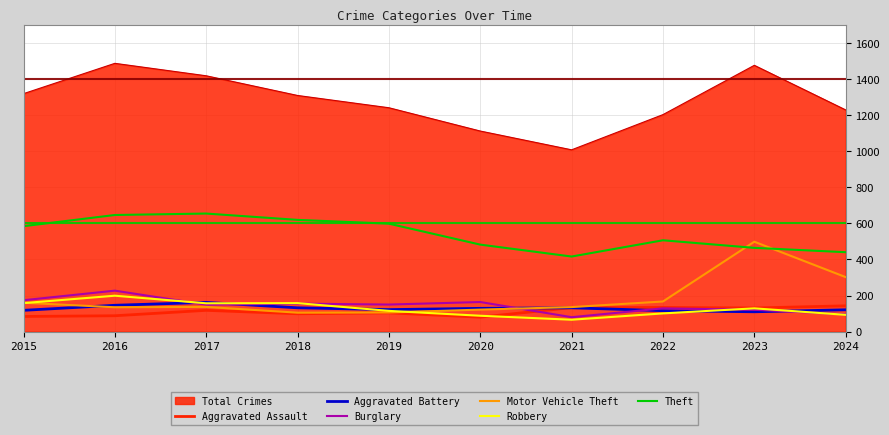

At which label does Motor Vehicle Theft first exceed 137?

2015